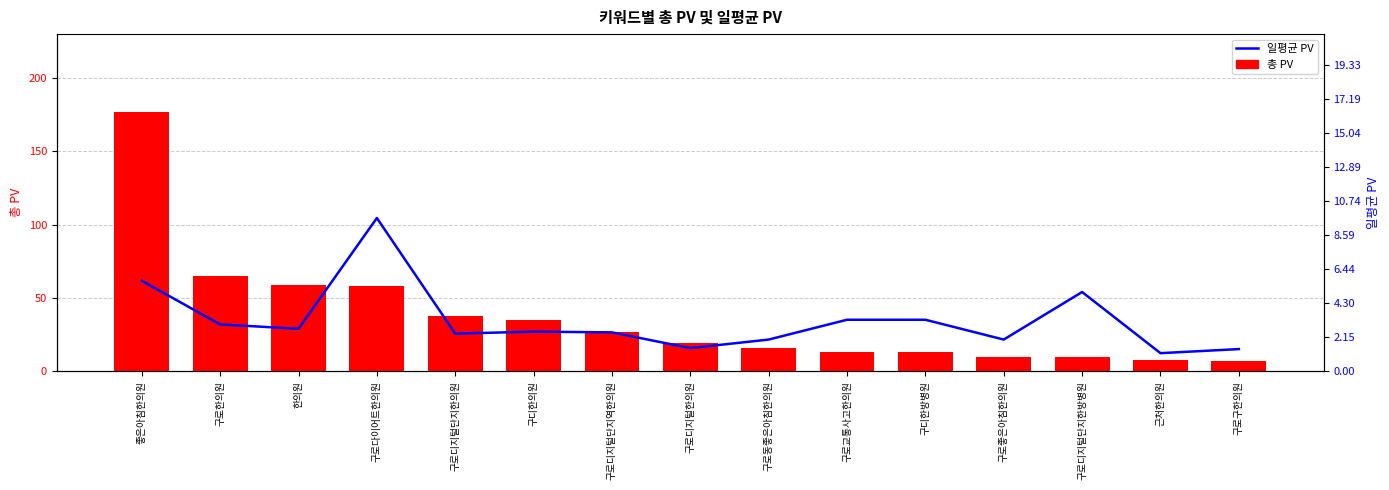

The 일평균 PV series shows 1.2 at 구로동좋은아침한의원. True or false?

False